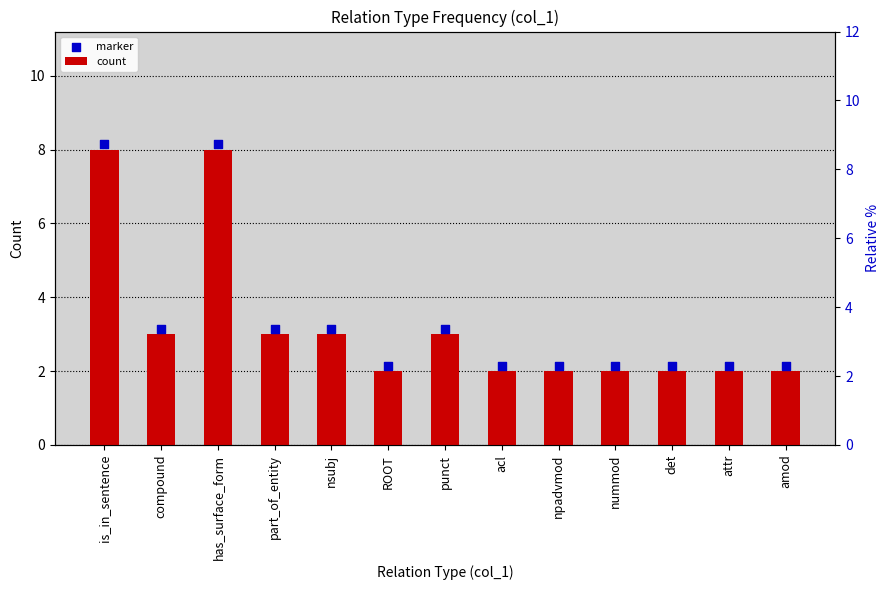

Which series has the largest total across all categories?

marker